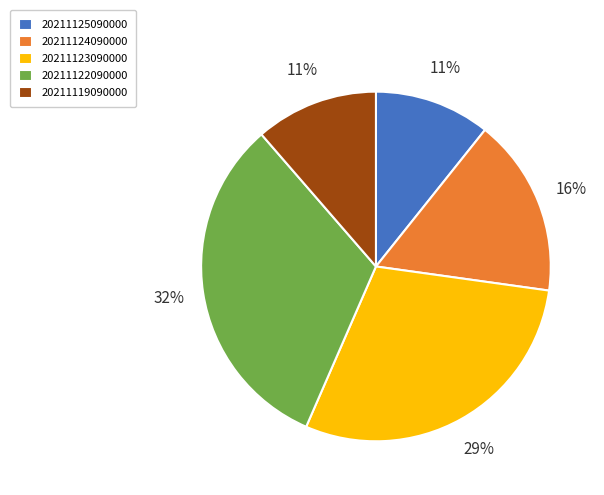

How many segments does this pie chart have?

5